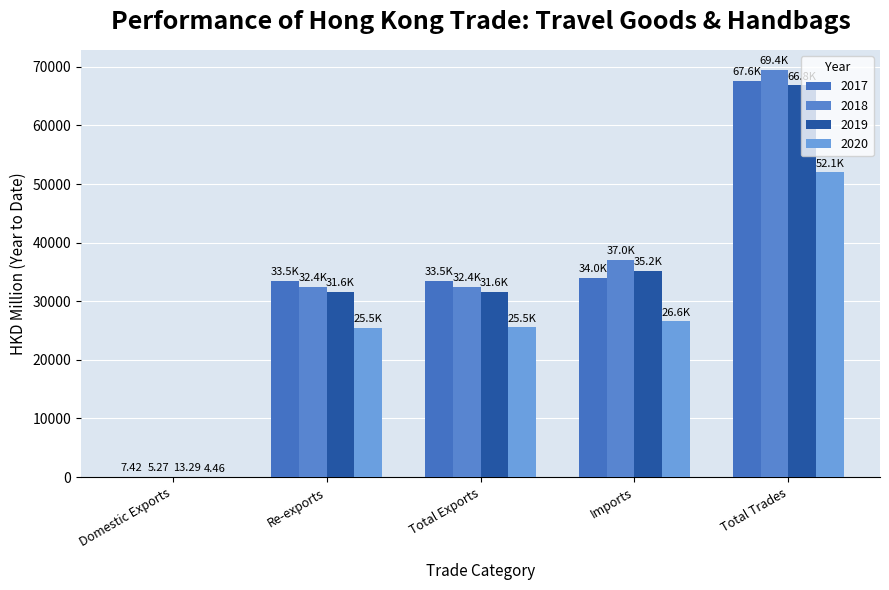

At which label does 2017 reach its minimum?

Domestic Exports